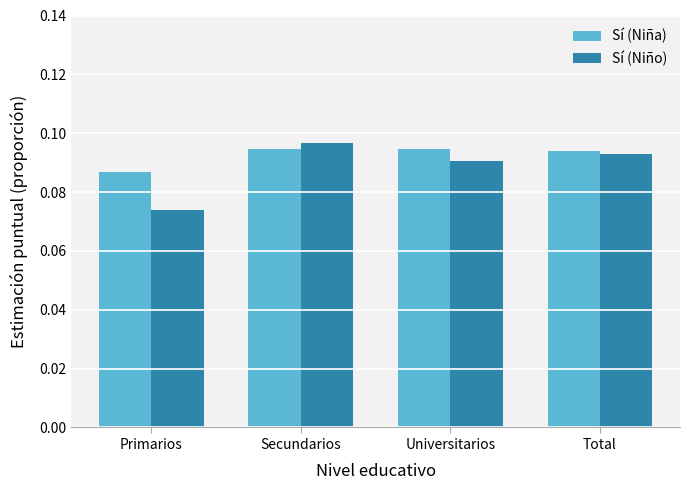

What is the label of the 3rd bar from the left?

Universitarios